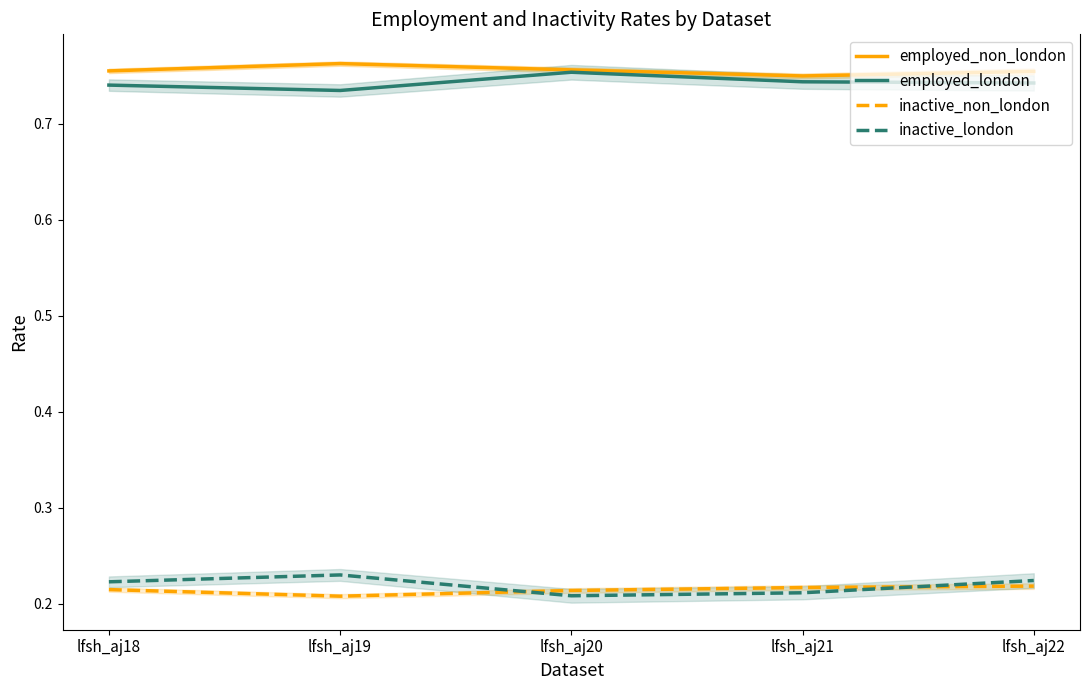

What is the spread (max minus min) of values at lfsh_aj21?

0.5